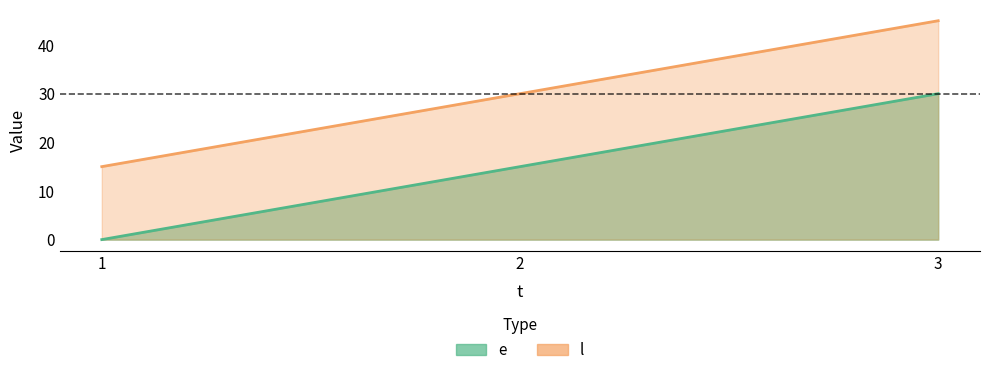

Which label corresponds to the smallest value in the chart?

1